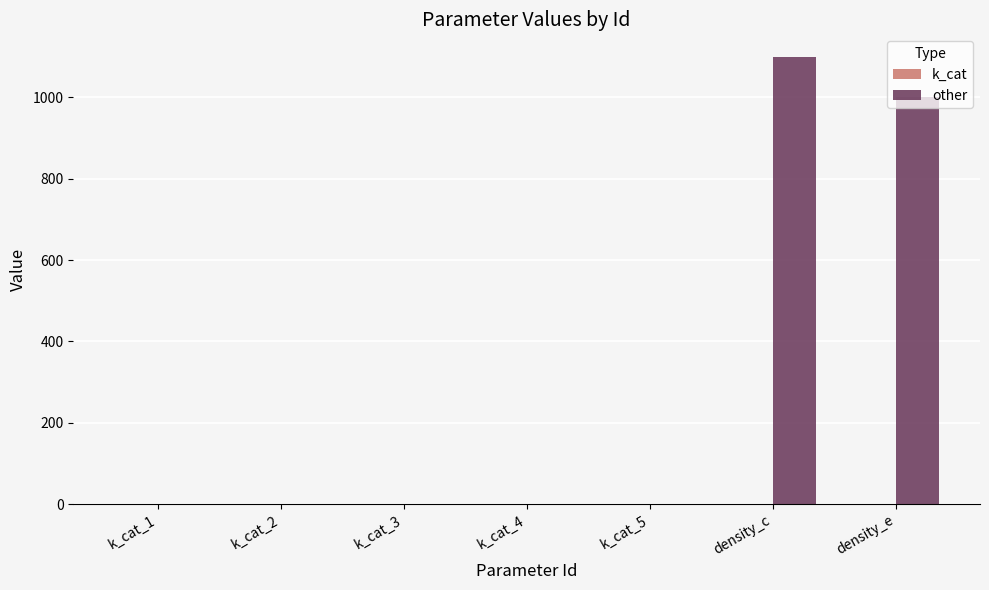

Where is other nearest to the value 550?

density_e